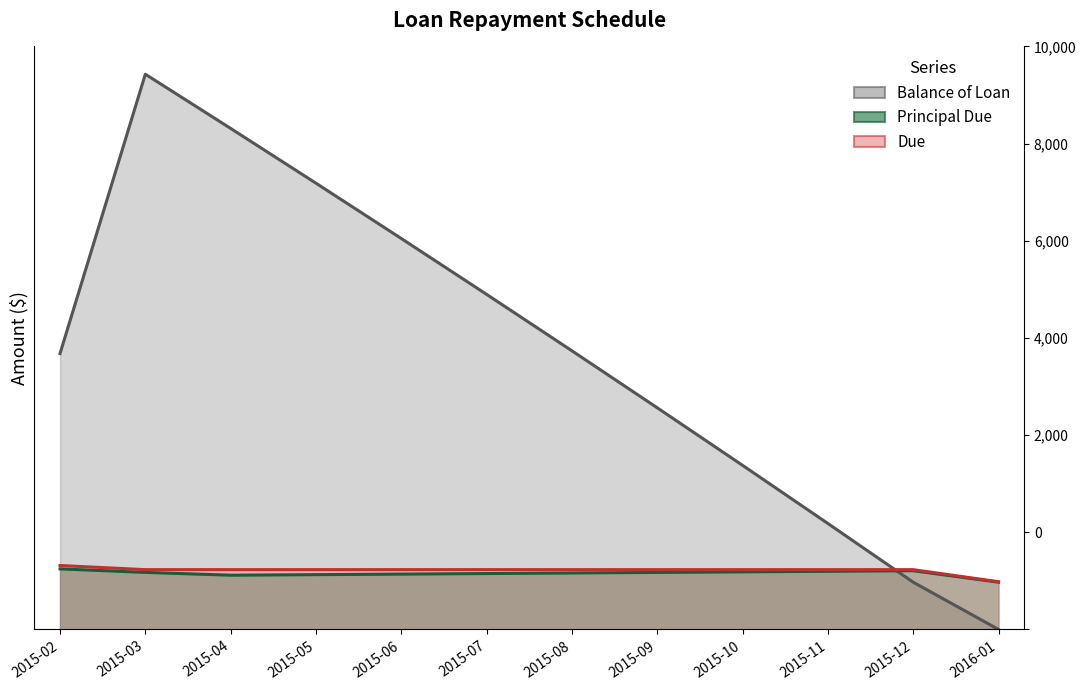

Is the value of Due at 2015-12 greater than the value of Principal Due at 2015-06?

Yes